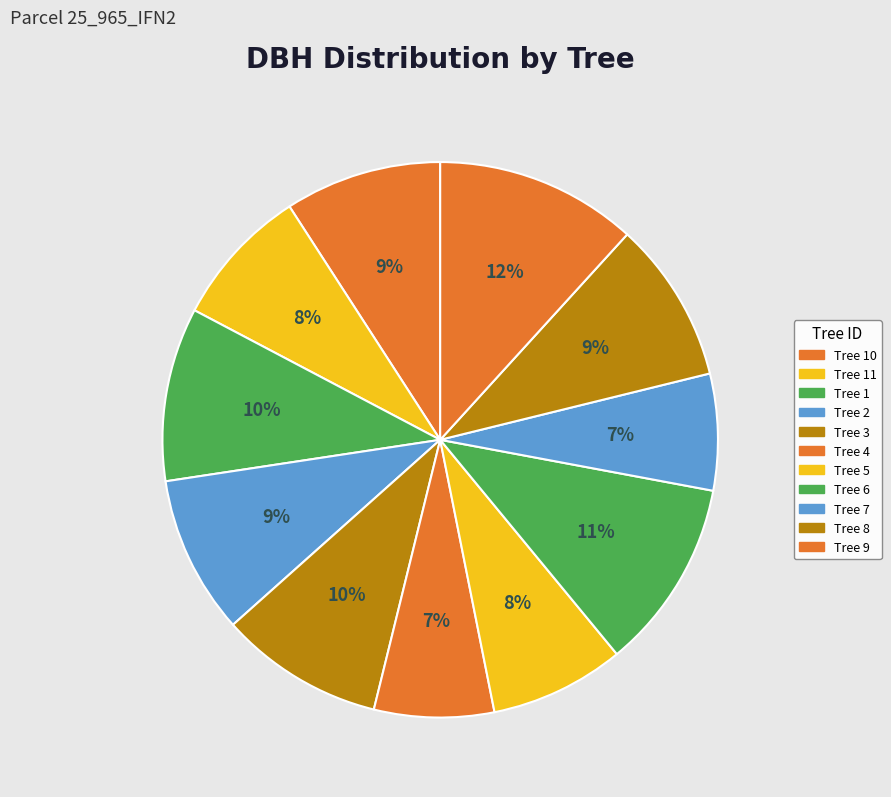

Which category has the biggest portion of the pie?

25_965_9_IFN2